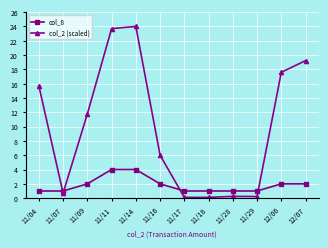

Which series ends up on top after the final intersection of col_8 and col_2 (scaled)?

col_2 (scaled)